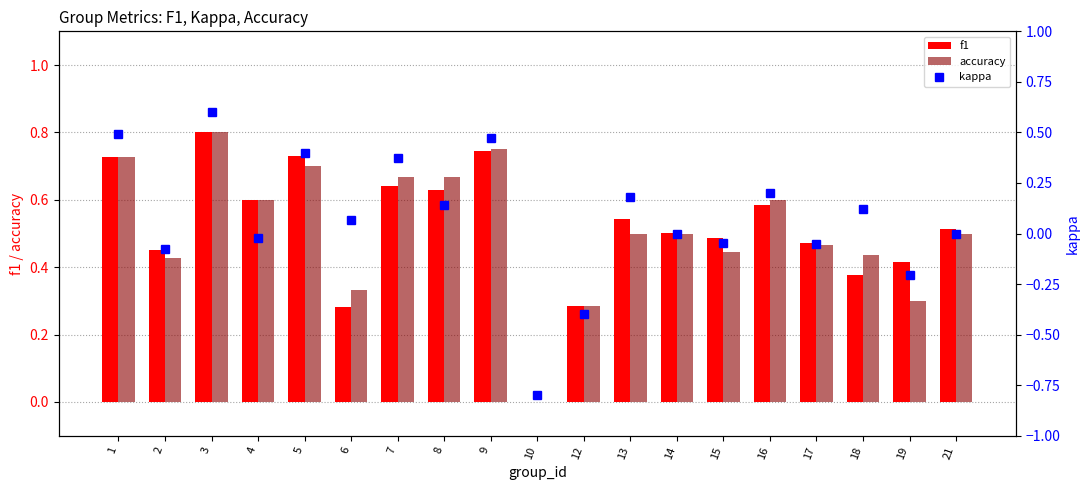

Between 10 and 19, which series saw the biggest shift?

kappa